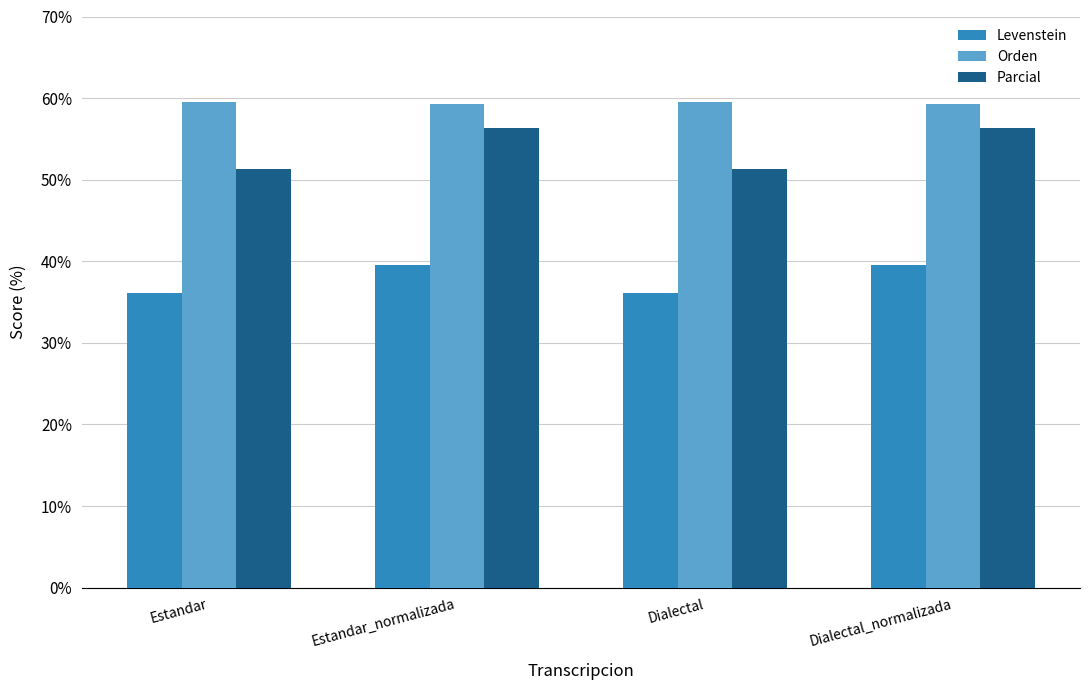

What is the sum of all Levenstein values?

151.1